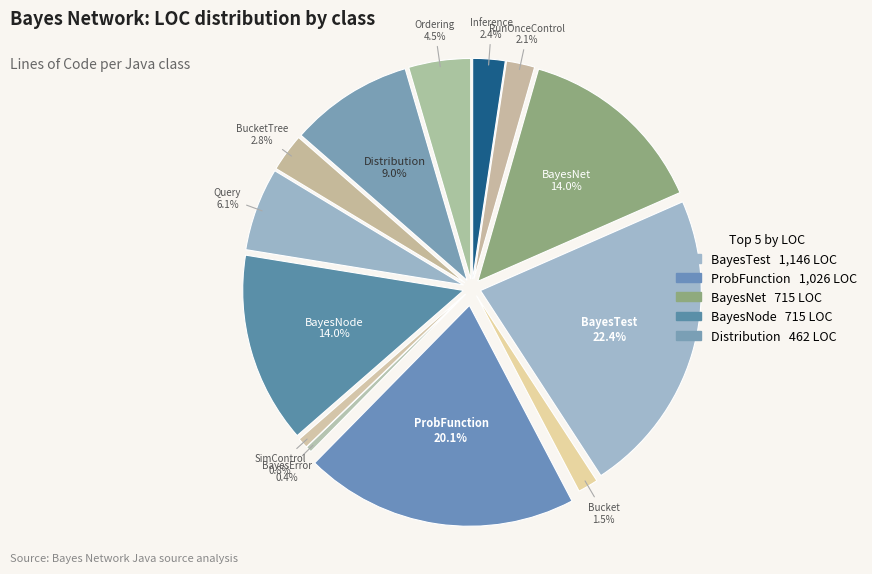

The Bucket slice represents 11% of the pie. True or false?

False